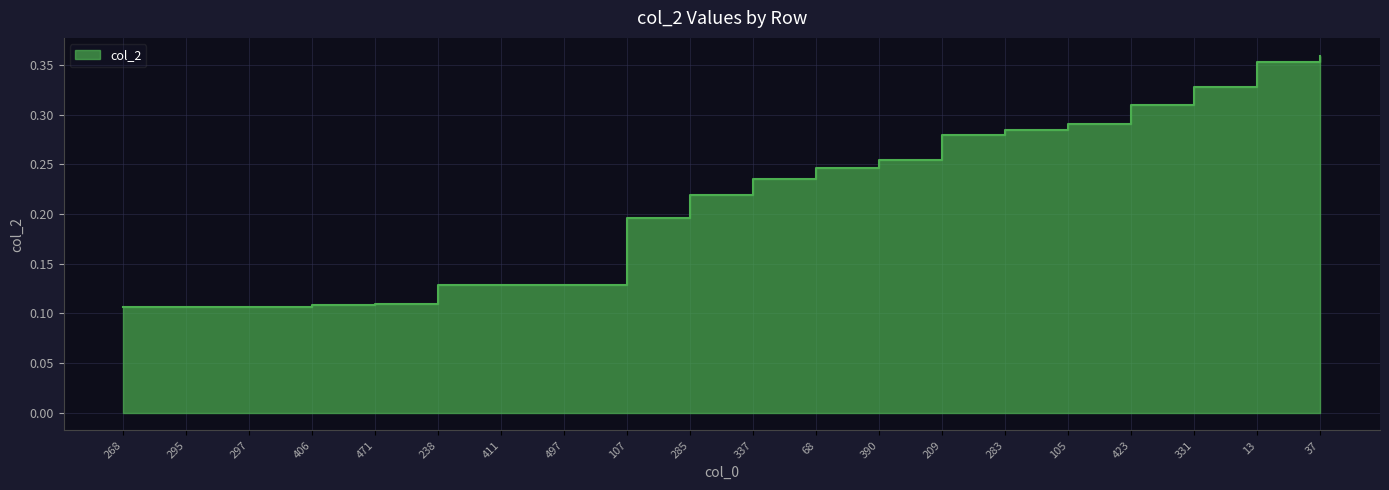

Which has a higher value, 295 or 331?

331